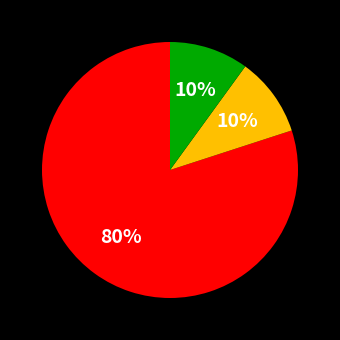

To the nearest percent, what is the difference between the largest and smallest slice percentages?

70%